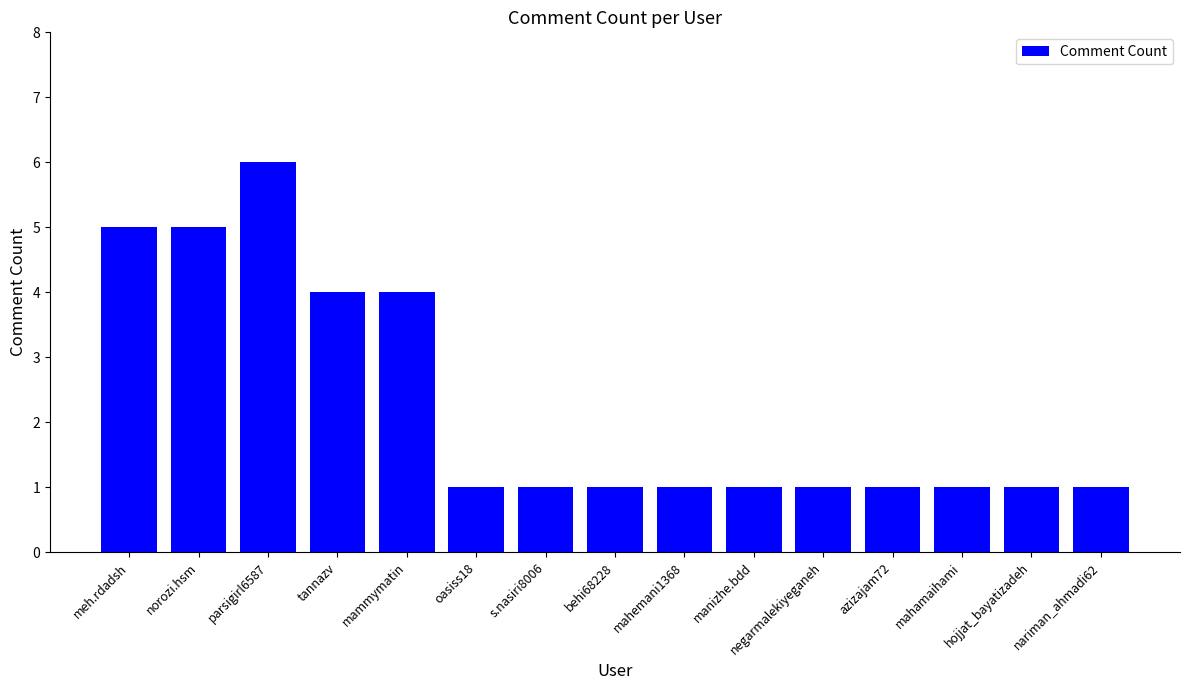

How many values are between 1 and 4?

12